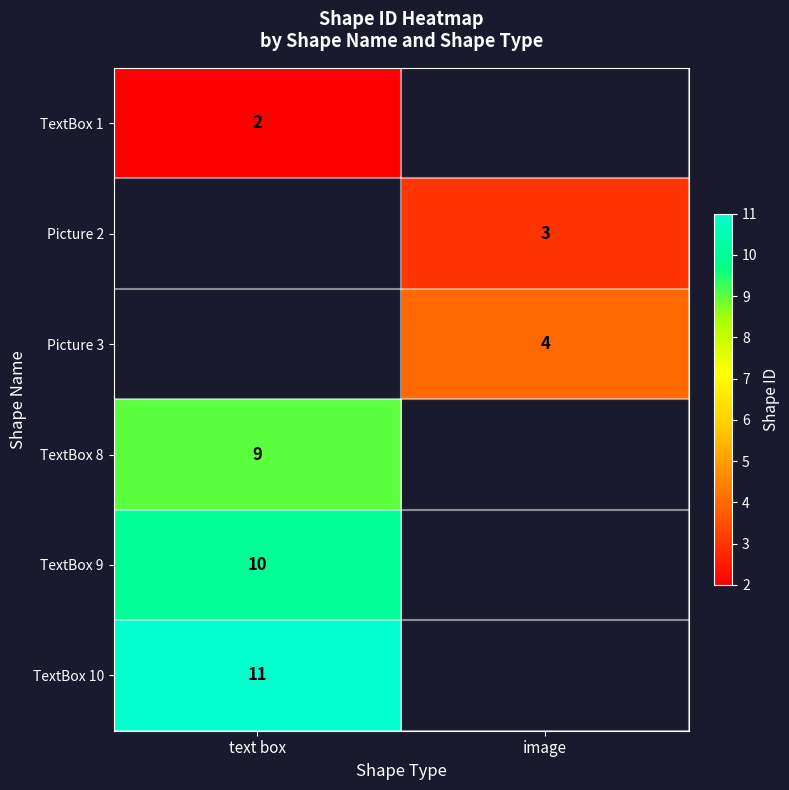

The value of Picture 2 at image is 1. True or false?

False